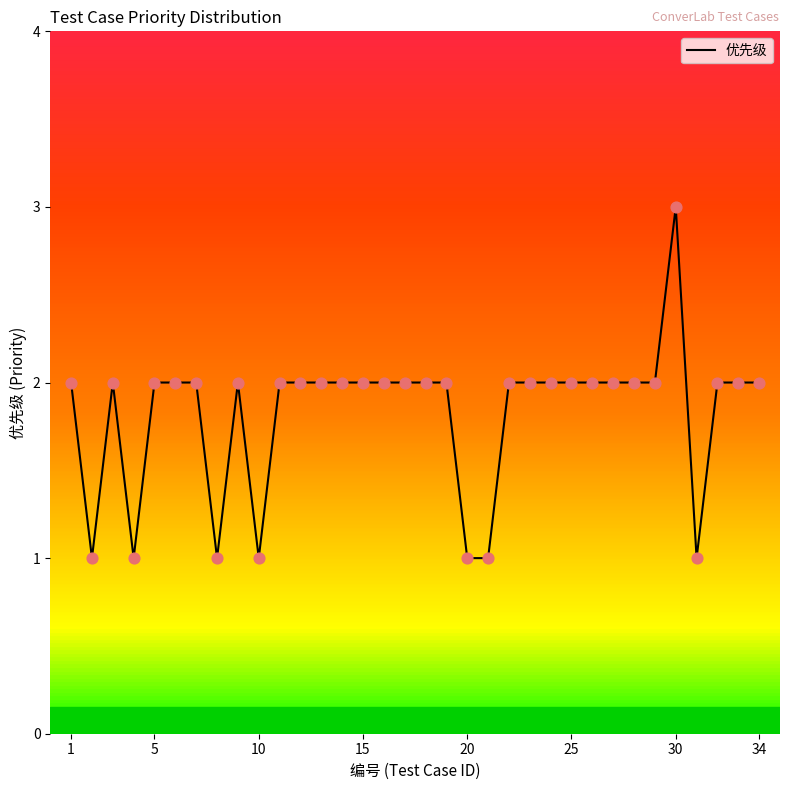

What is the maximum value shown in the chart?

3